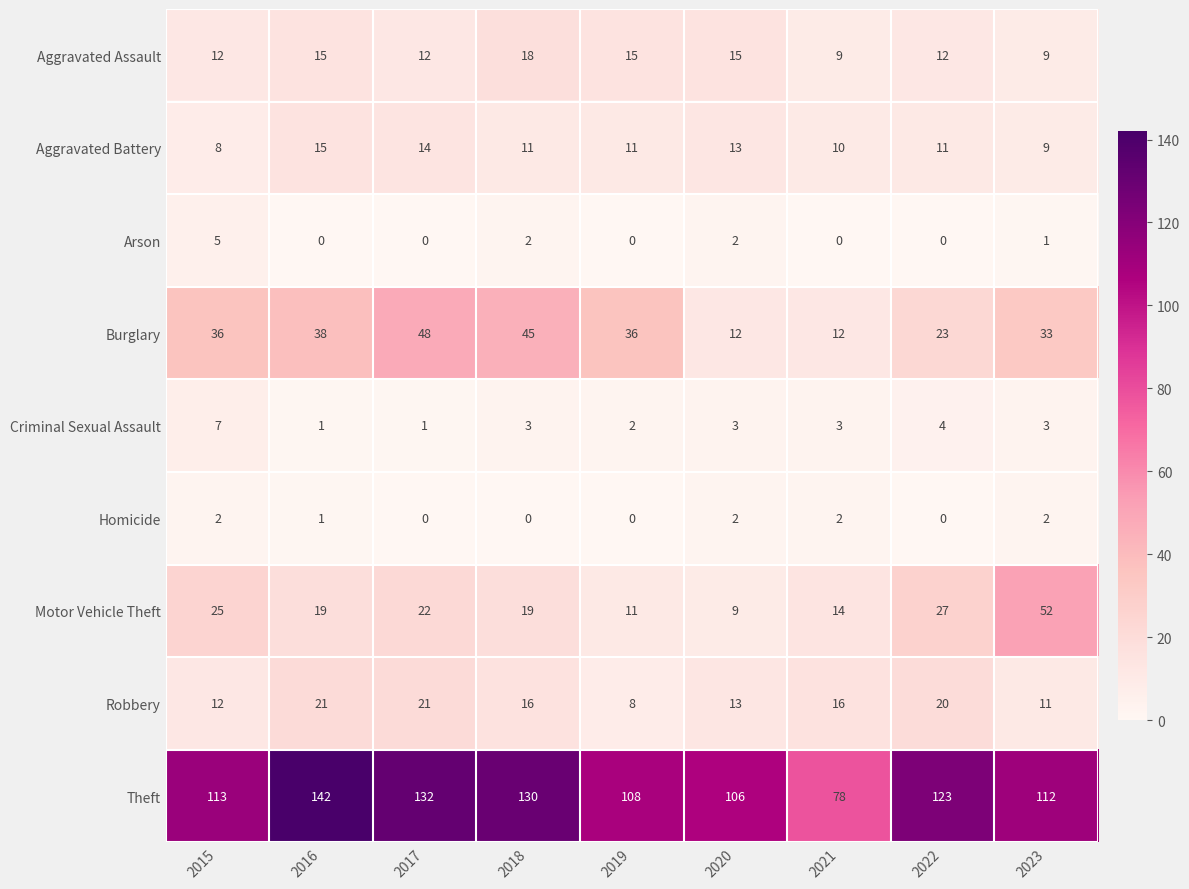

What is the average value of the Motor Vehicle Theft series?

22